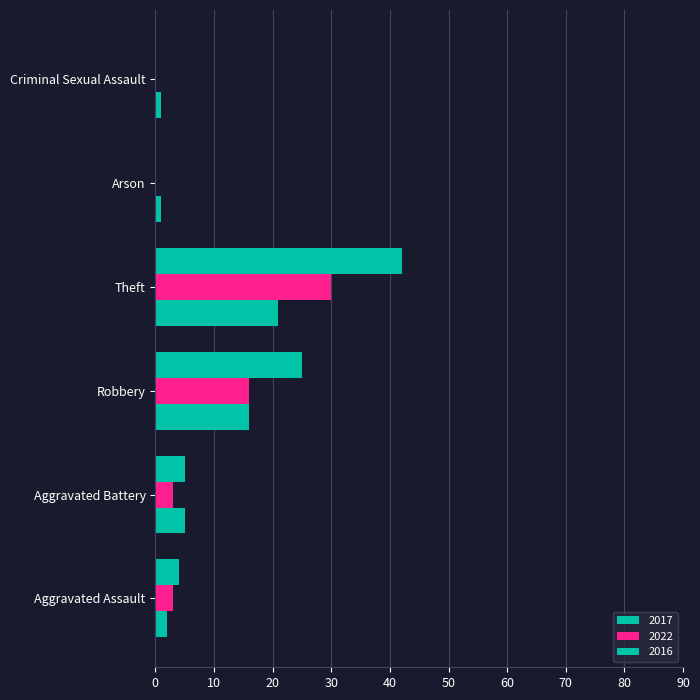

How many data points does each series have?

6